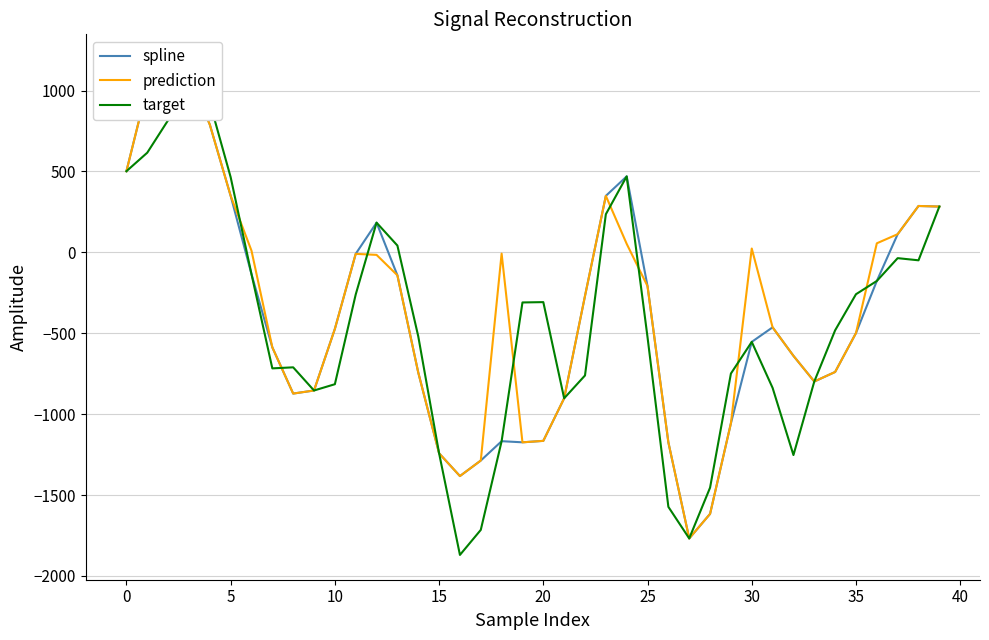

What are all the series names shown in the legend?

spline, prediction, target